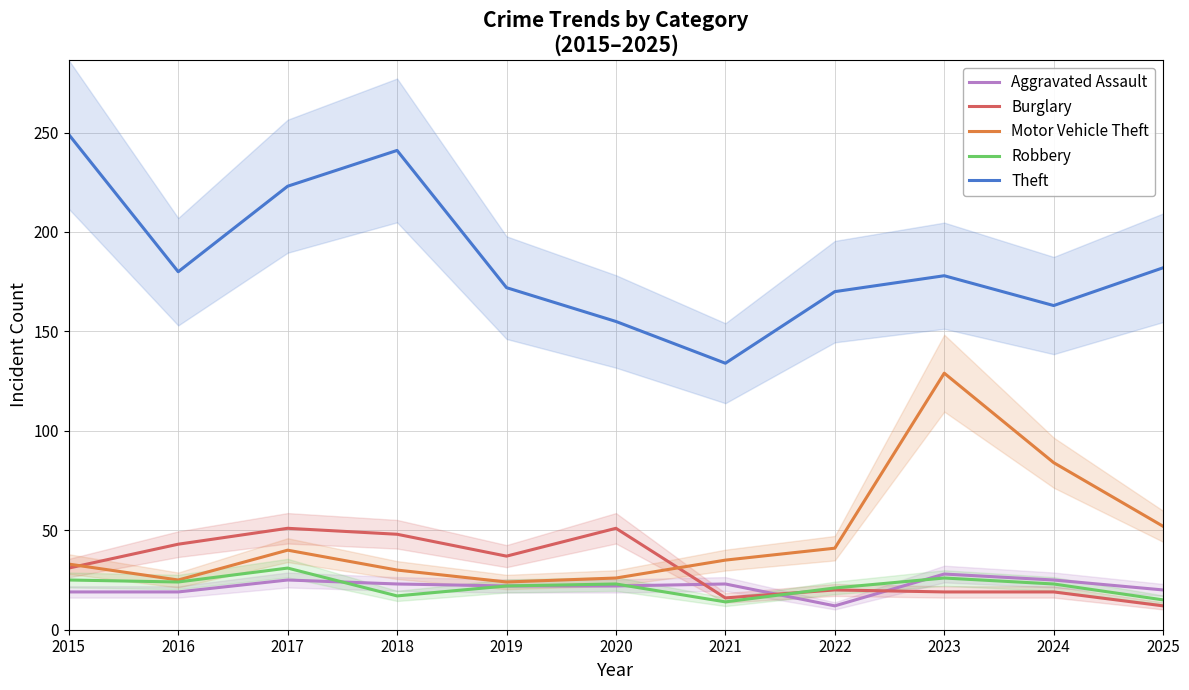

Where is Robbery nearest to the value 22?

2019